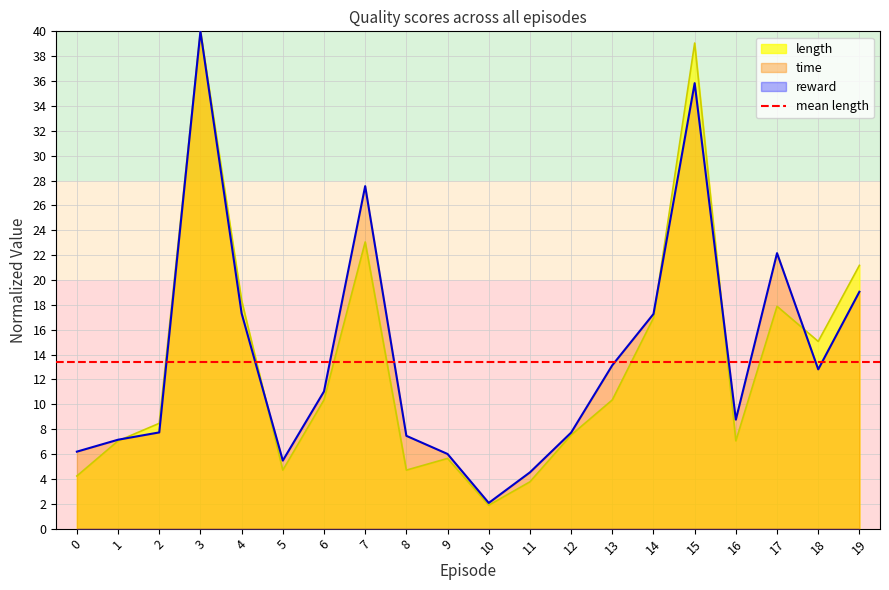

Reading right to left, transcribe all the data shown in this chart.

time: 19.1	12.8	22.2	8.8	35.8	17.3	13.1	7.7	4.5	2.1	6.0	7.5	27.5	11.0	5.5	17.3	40.0	7.7	7.2	6.2
length: 21.2	15.1	17.9	7.1	39.1	16.9	10.4	7.5	3.8	1.9	5.6	4.7	23.1	10.4	4.7	18.4	40.0	8.5	7.1	4.2